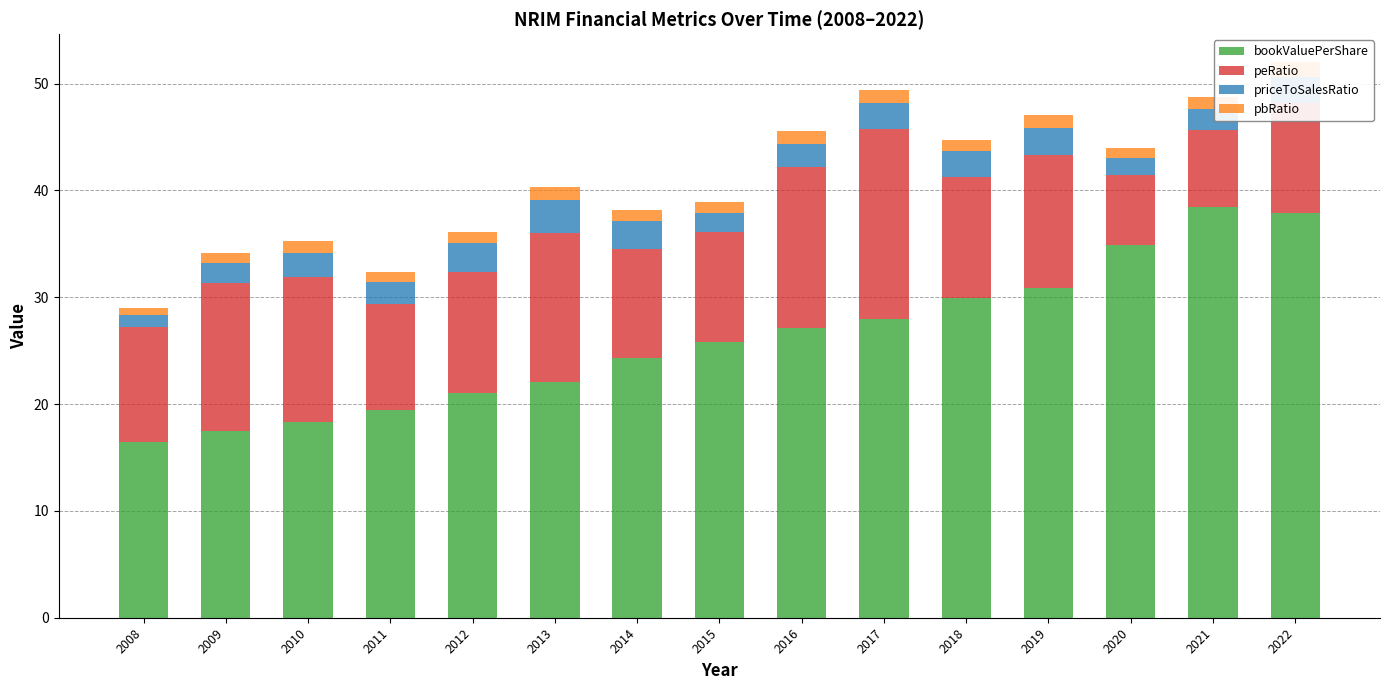

Which category has the highest value in the priceToSalesRatio series?

2013